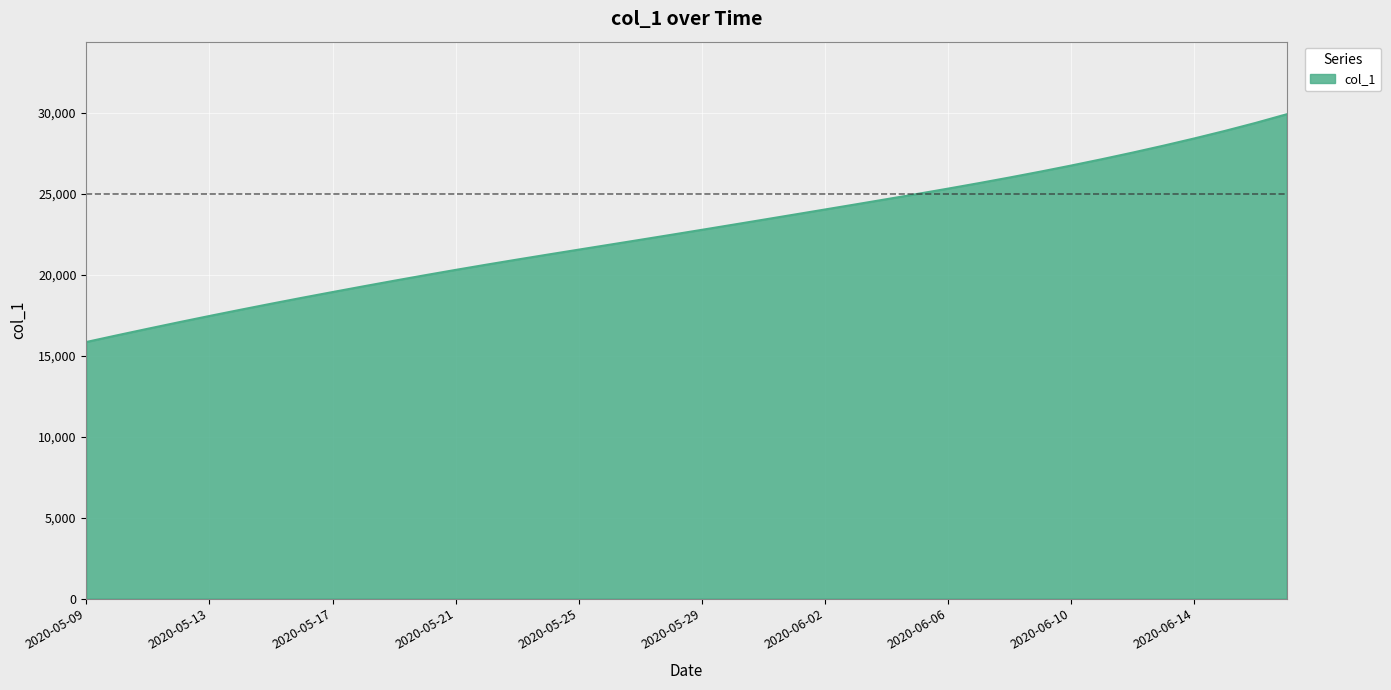

What is the smallest value displayed?

15842.6